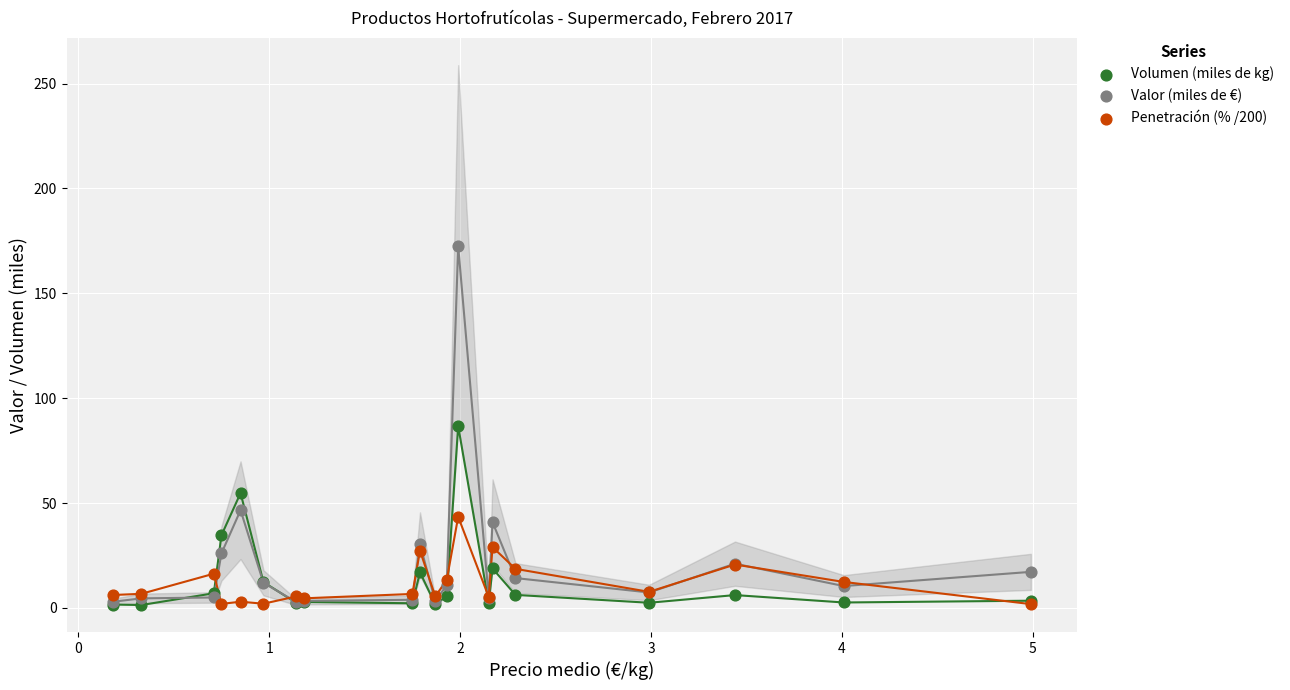

What are all the series names shown in the legend?

Volumen (miles de kg), Valor (miles de €), Penetración (% /200)